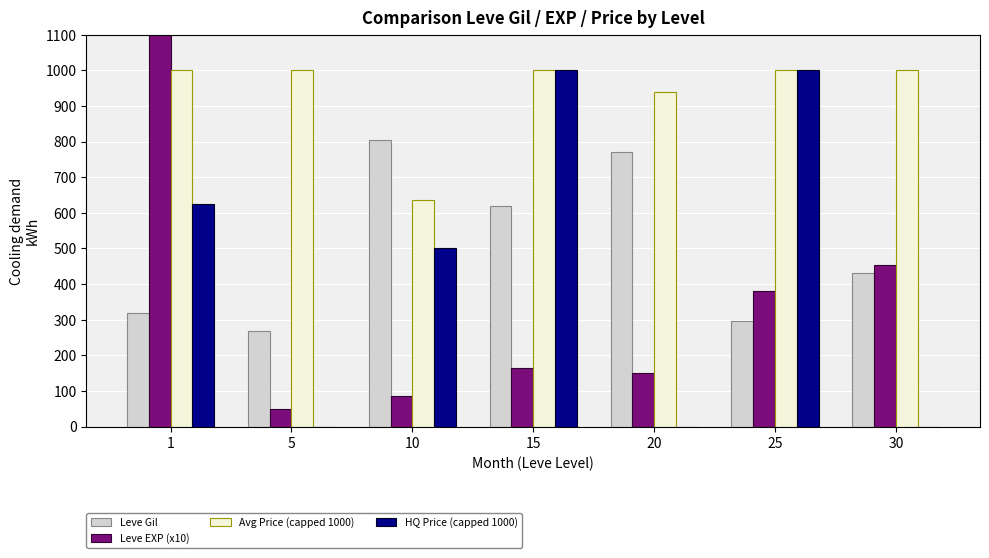

What is the difference between the maximum and minimum values in the Leve EXP (x10) series?

1757.1